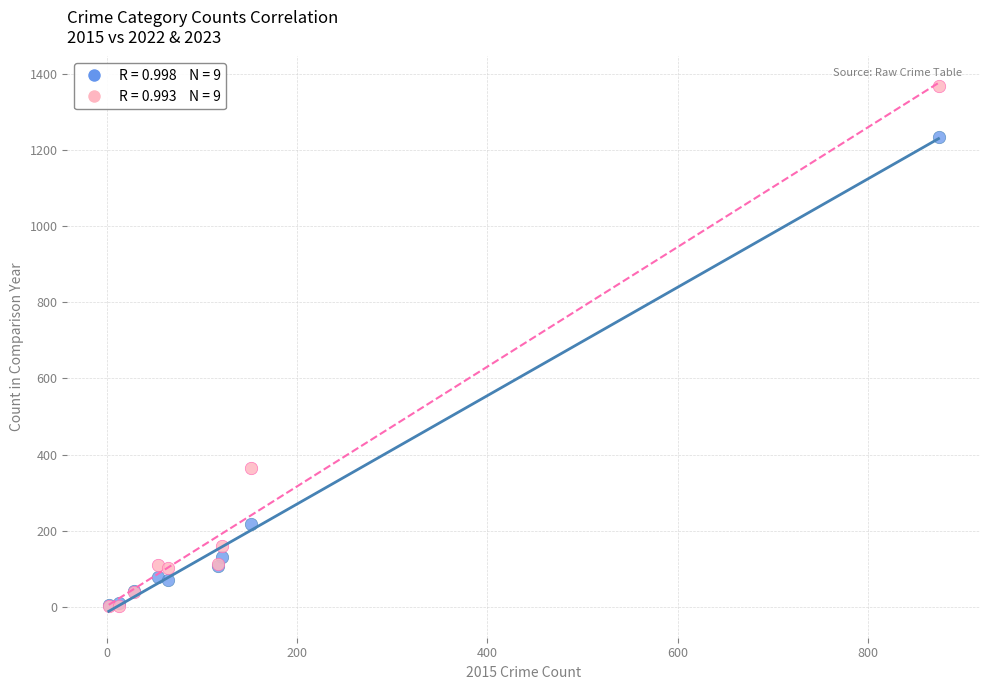

Across all series, what Y value is closest to 685?

364